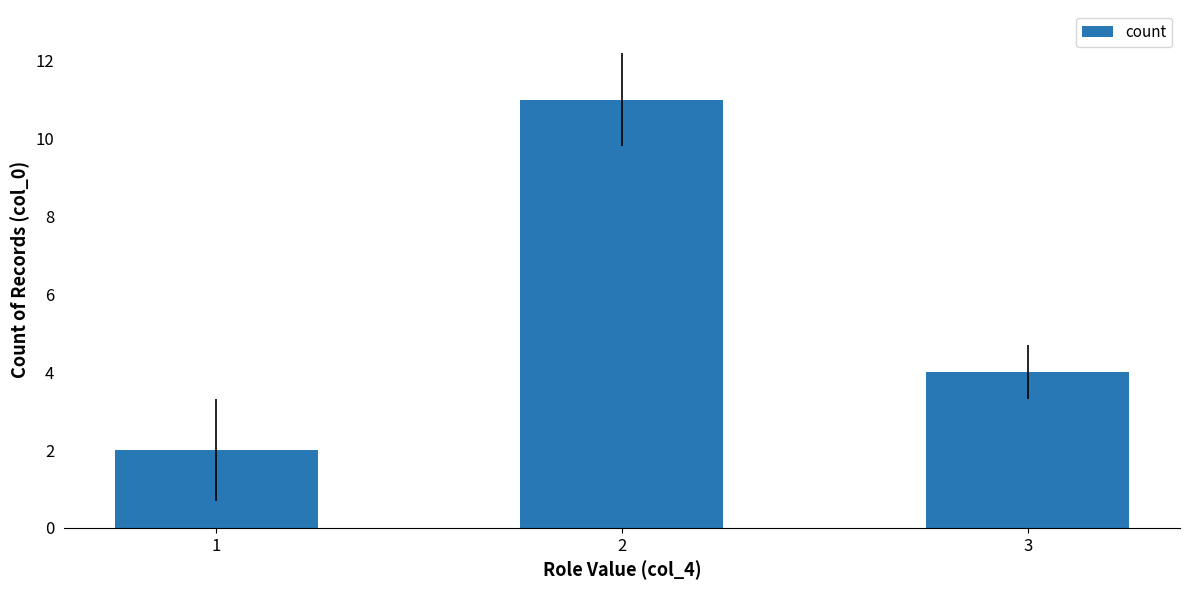

Reading left to right, transcribe all the data shown in this chart.

1=2	2=11	3=4